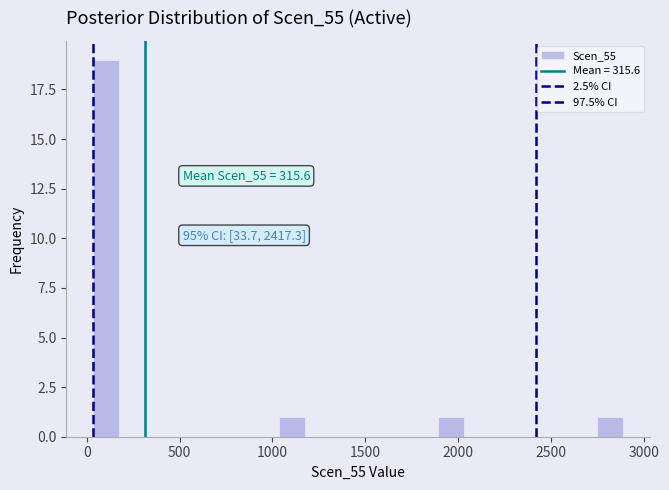

Read against the x-axis, roughly where is the centre of the tallest bar?

100